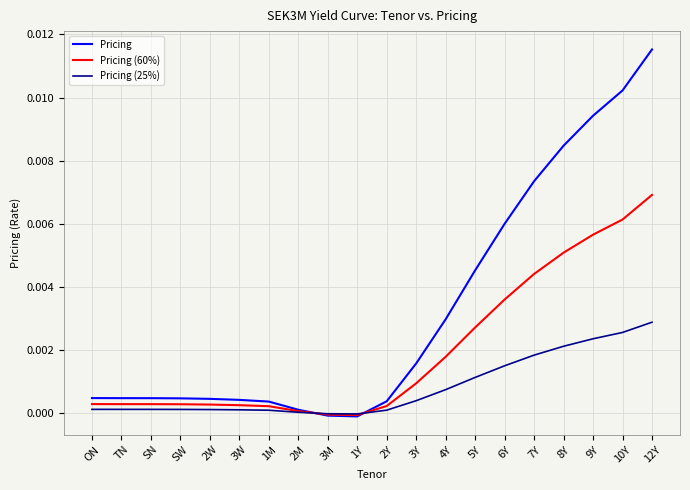

Which series has the largest total across all categories?

Pricing